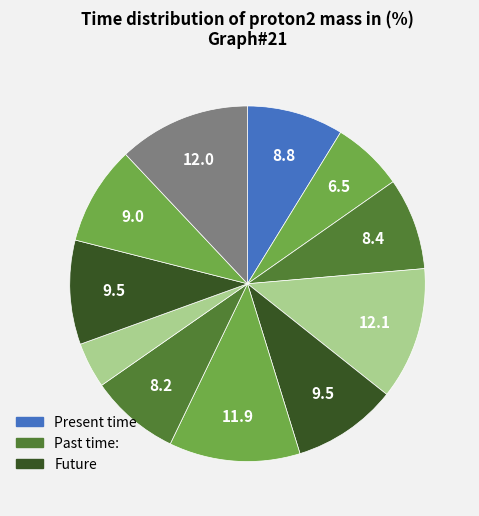

How many segments does this pie chart have?

11